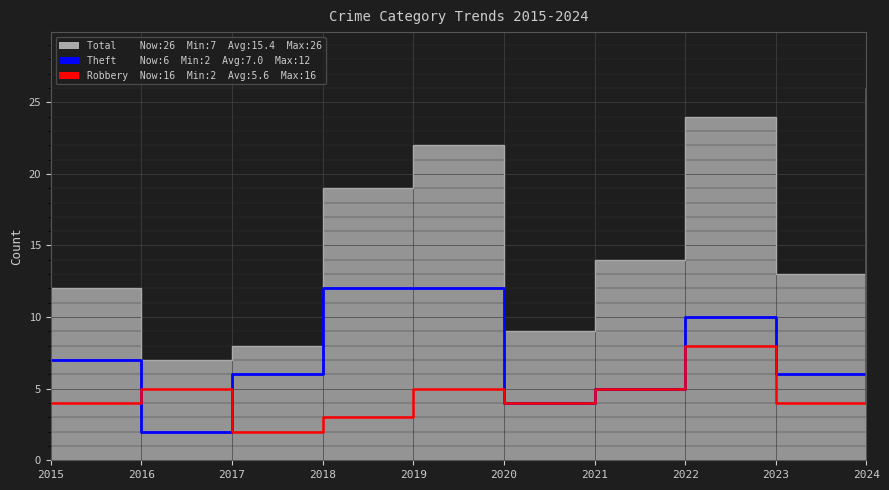

Which has a higher value, 2024 or 2018?

2018